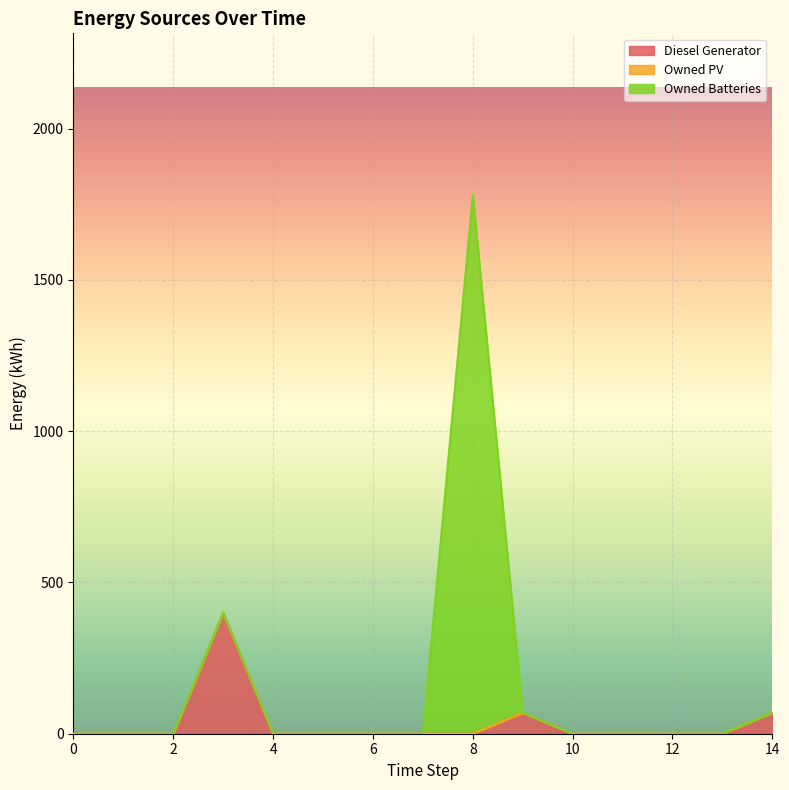

The value of Diesel Generator at 8 is 246. True or false?

False